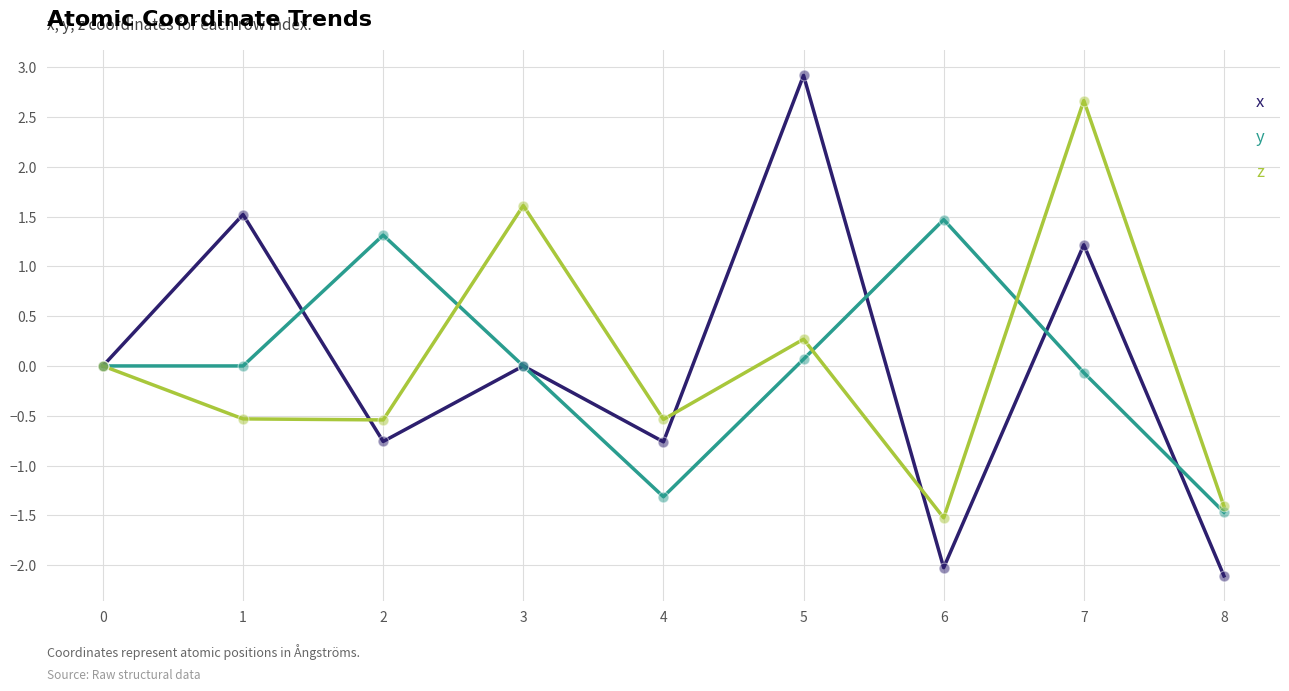

Is the value of x at 2 greater than the value of y at 1?

No